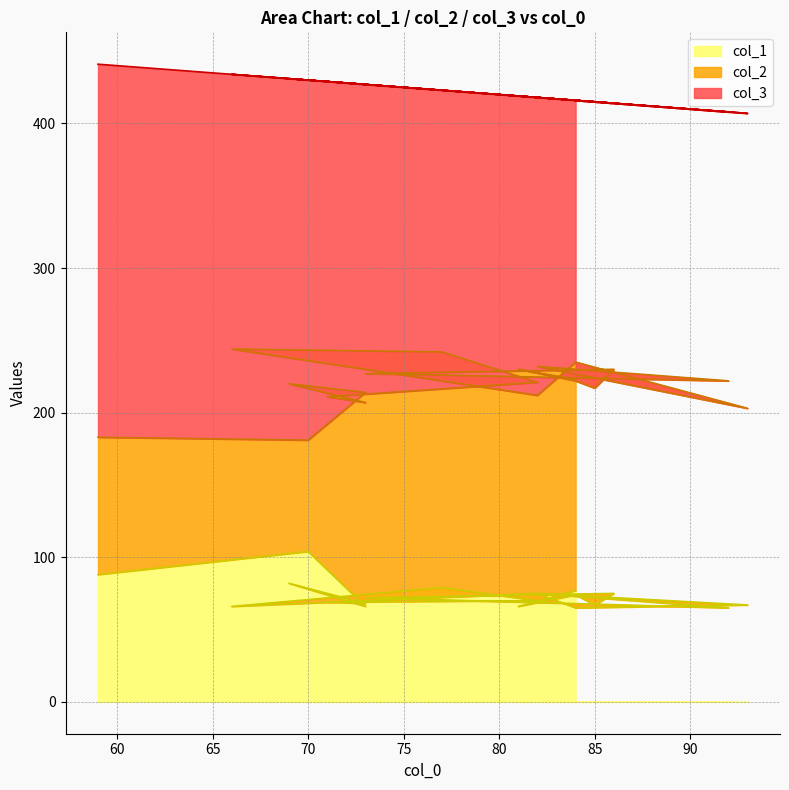

What is the difference between the highest and lowest values at 84?

116